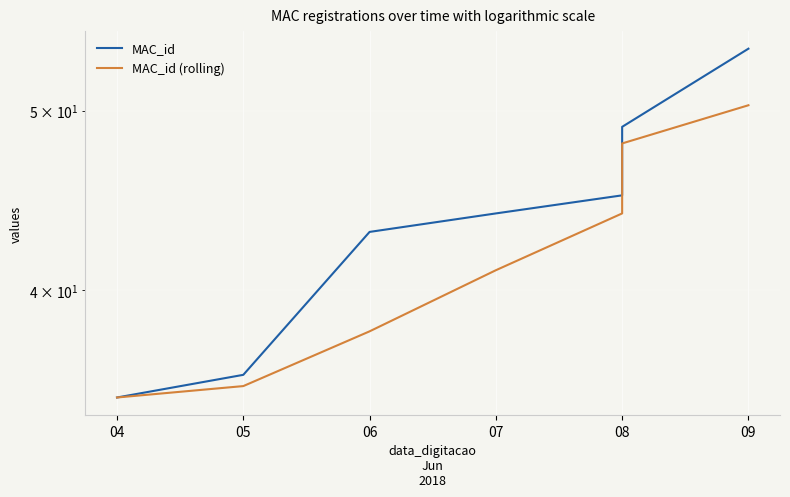

True or false: MAC_id (rolling) has more than 0 interior local peaks.

False